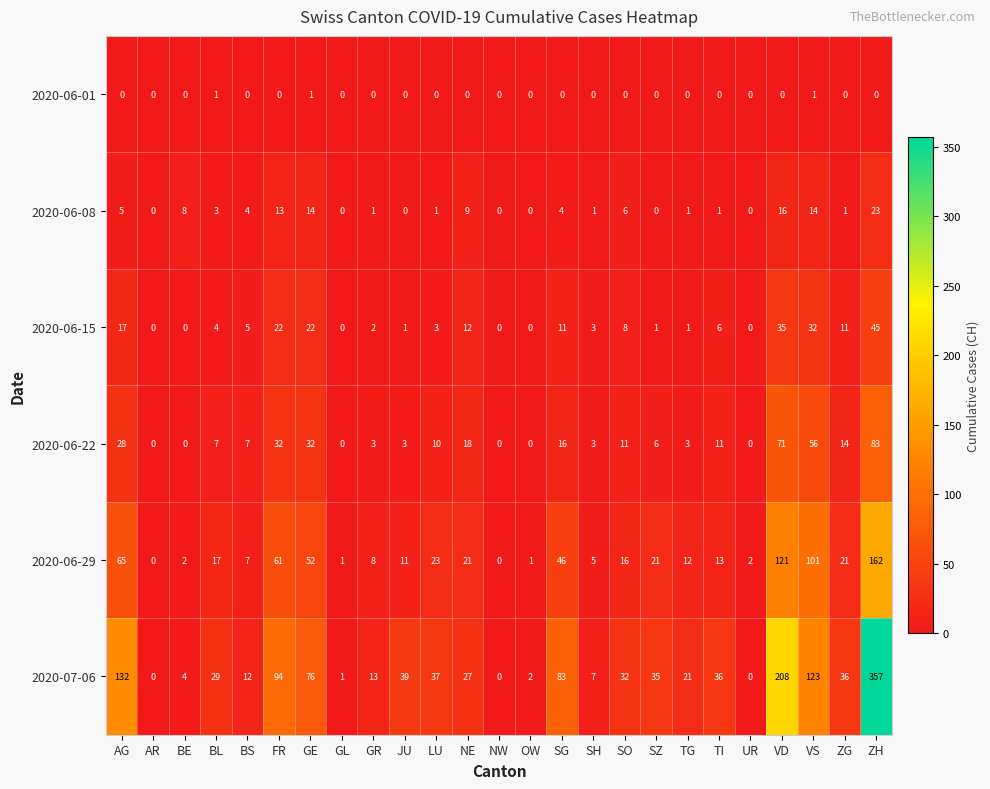

Rank the series at ZG from highest to lowest value.

2020-07-06, 2020-06-29, 2020-06-22, 2020-06-15, 2020-06-08, 2020-06-01